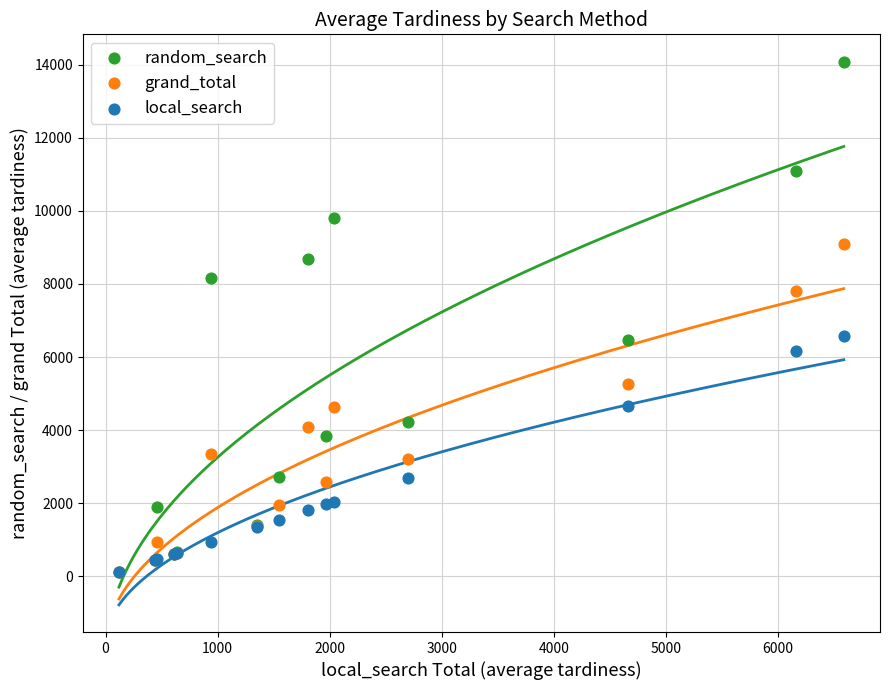

Which series reaches the maximum Y coordinate?

random_search